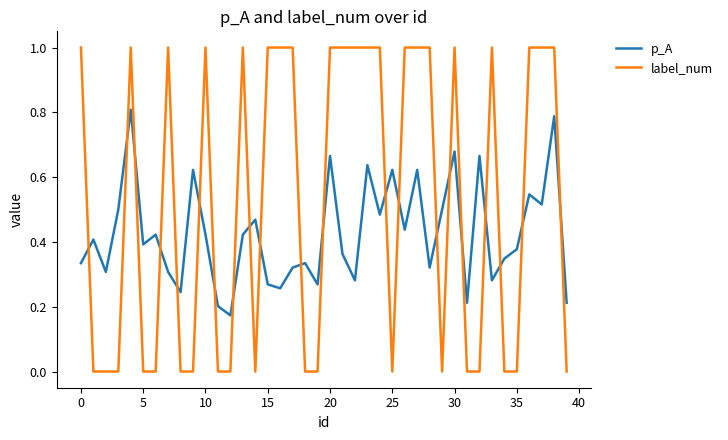

Count the p_A values in the range 0 to 1.

40